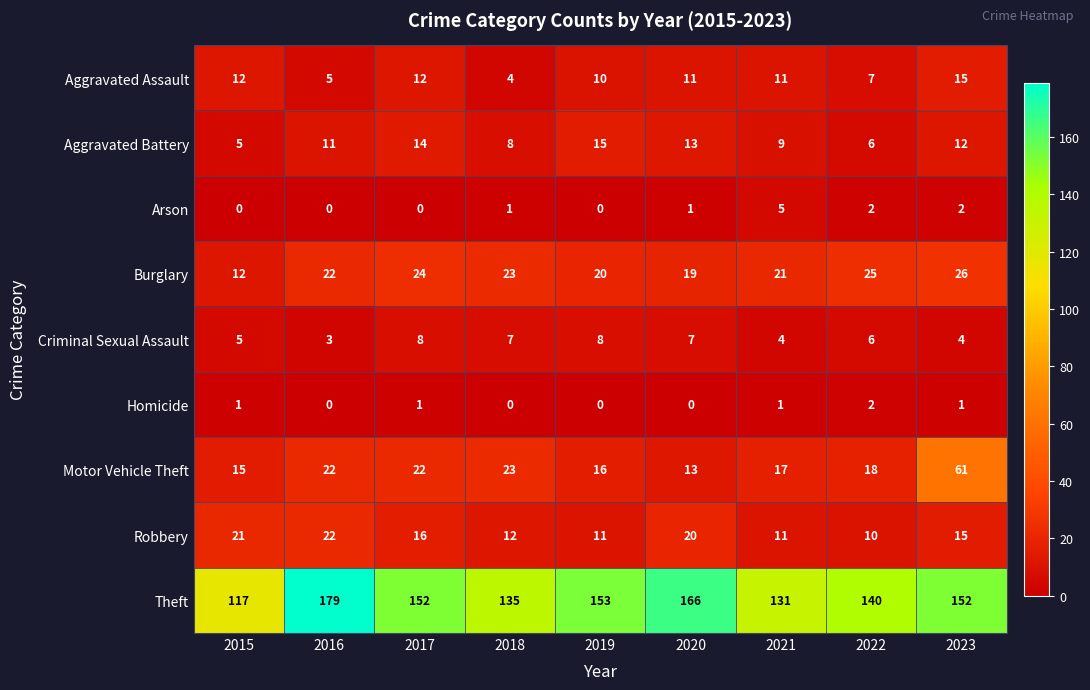

Where does the Criminal Sexual Assault series first go above 6?

2017